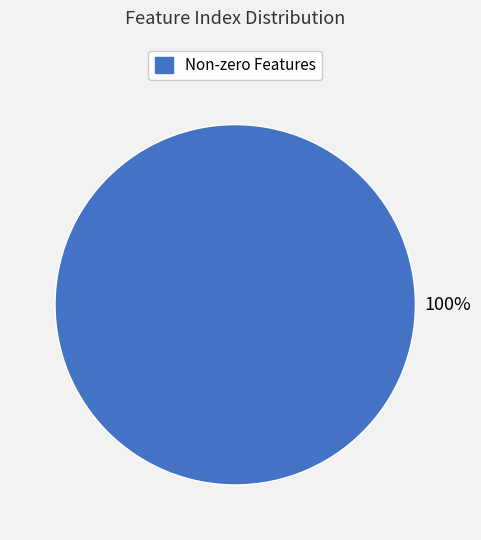

What percentage is the Non-zero Features slice, to the nearest percent?

100%